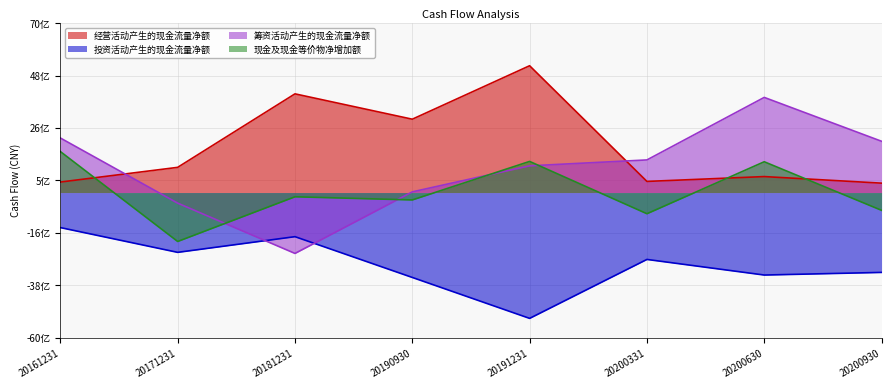

What is the highest value of the 筹资活动产生的现金流量净额 series?

3932478141.2